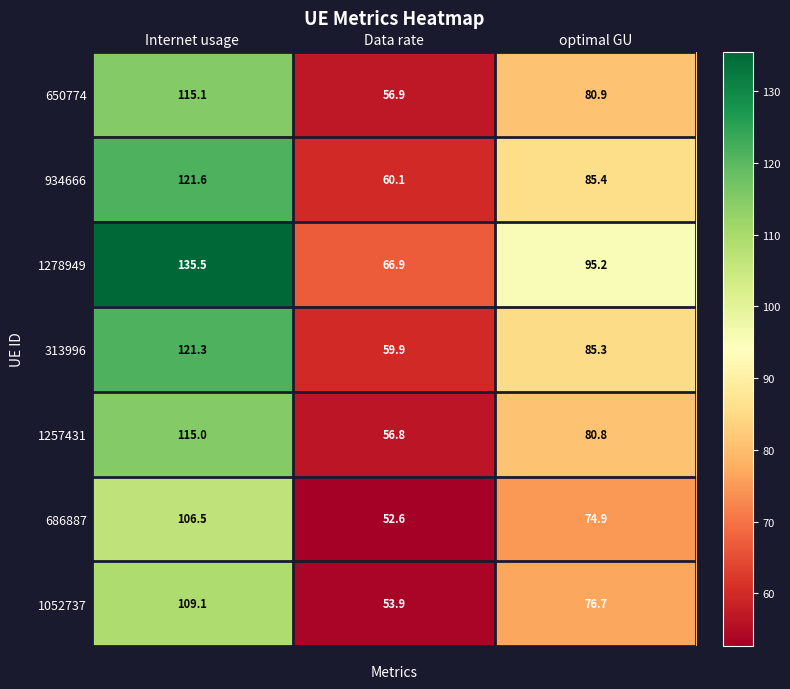

What is the sum of the 313996 values at optimal GU and Data rate?

145.2